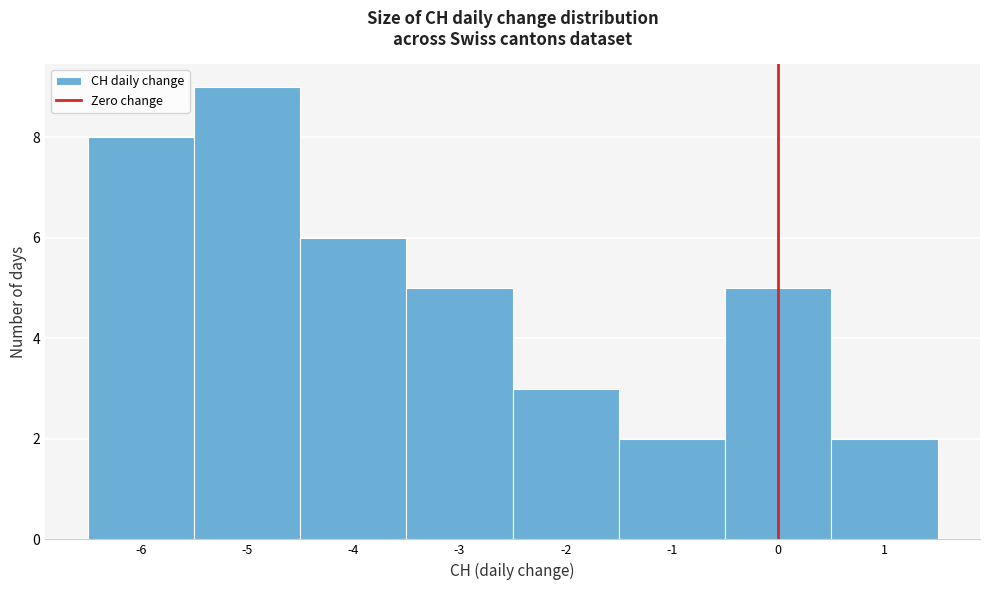

Over which range of the x-axis is the bar tallest?

-5.5 to -4.5